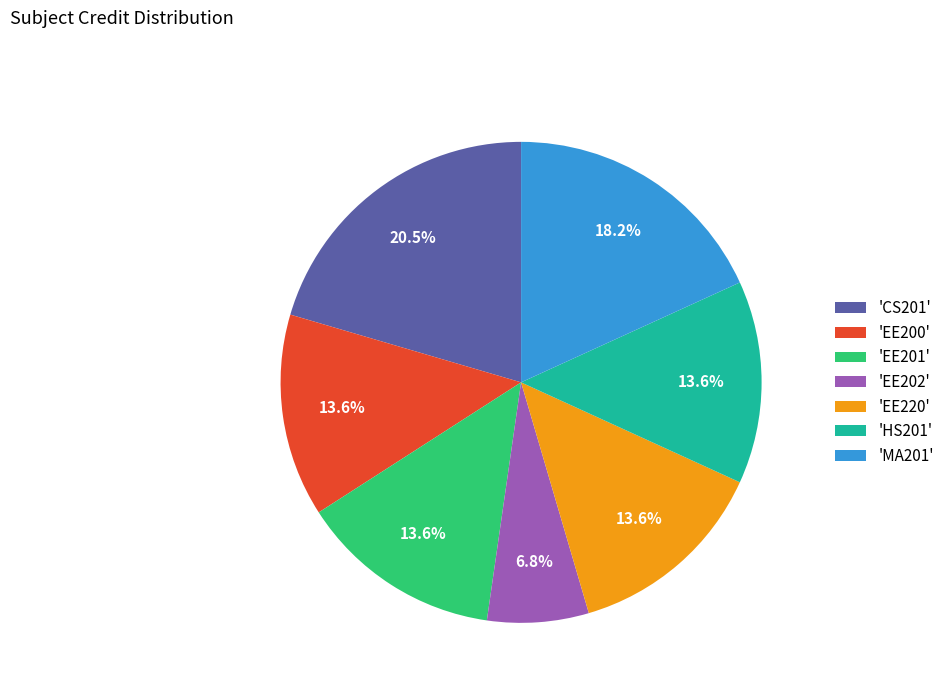

How many segments does this pie chart have?

7